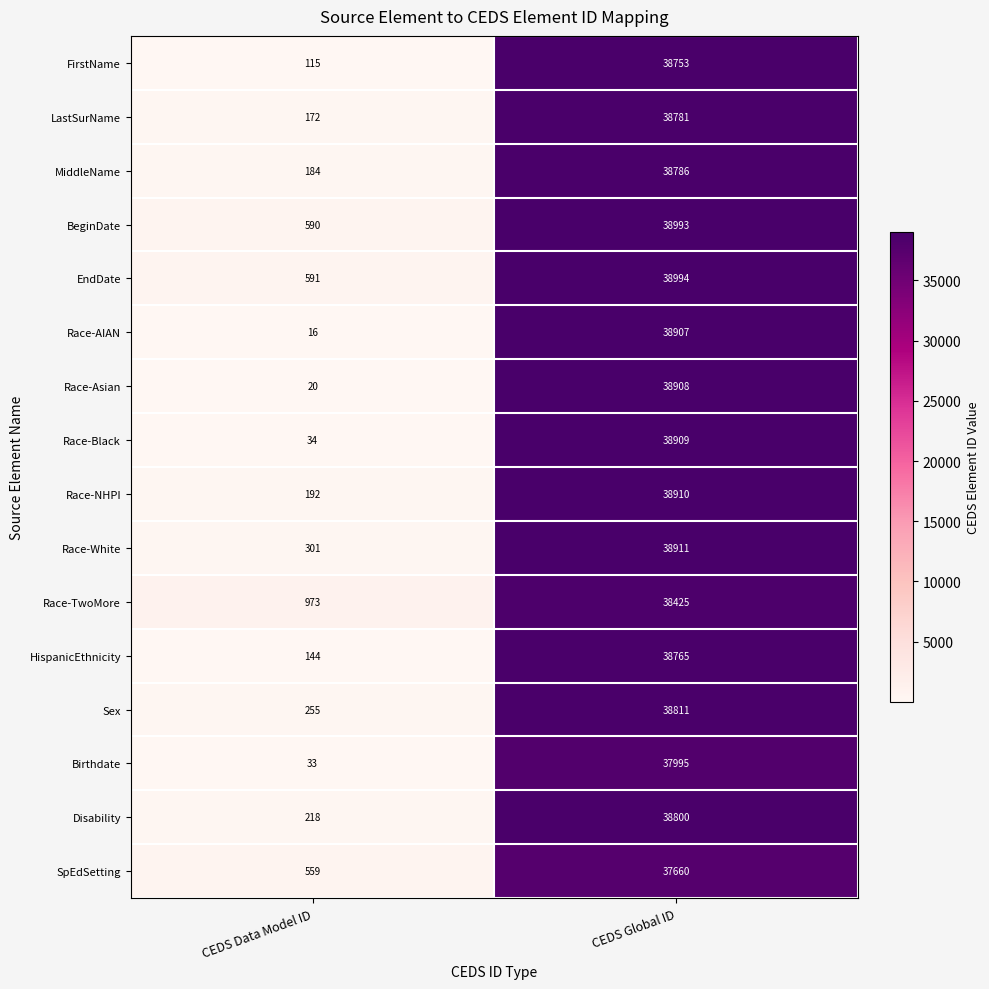

Which category has the highest value across all series?

CEDS Global ID